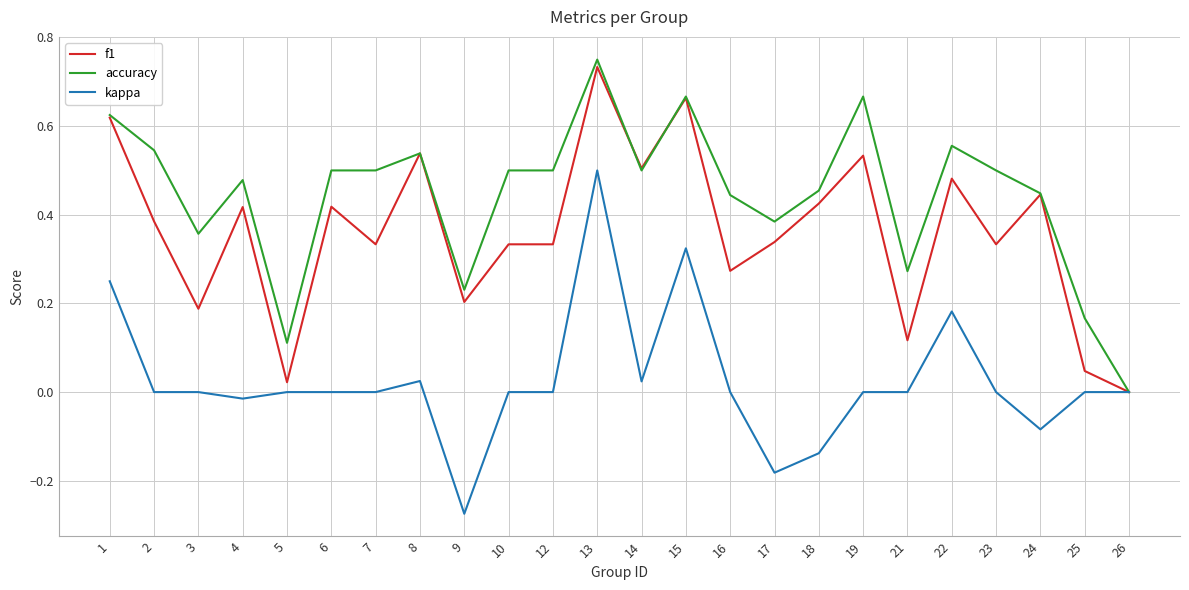

Rank the series by their average value, from lowest to highest.

kappa, f1, accuracy